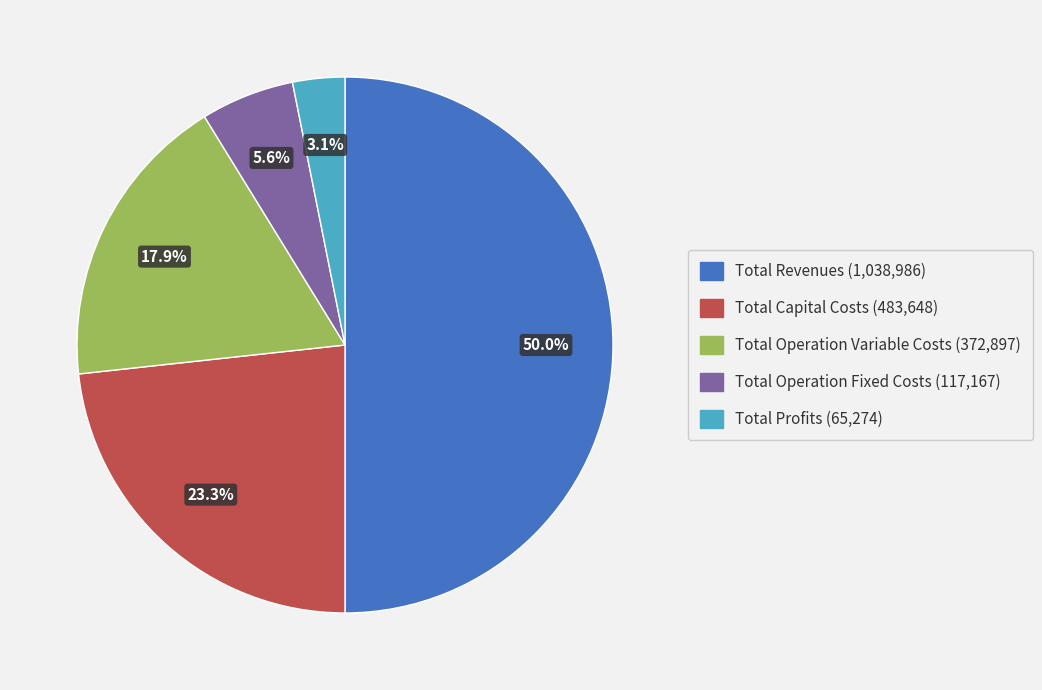

Which slice is the largest?

Total Revenues